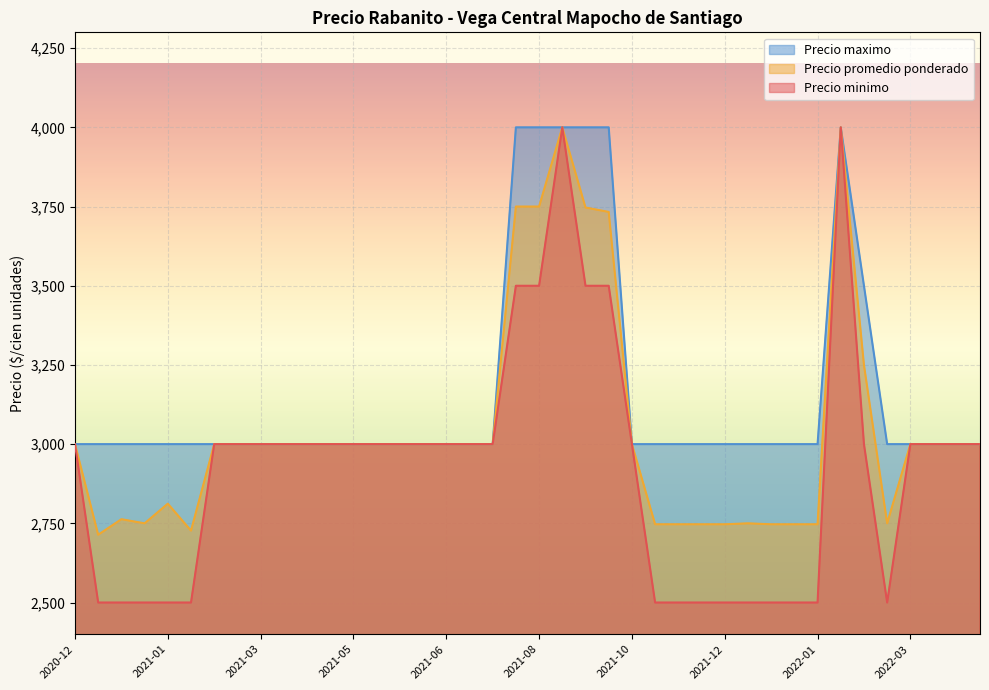

What is the sum of the Precio minimo values at 2021-06-08 and 2021-04-16?

6000